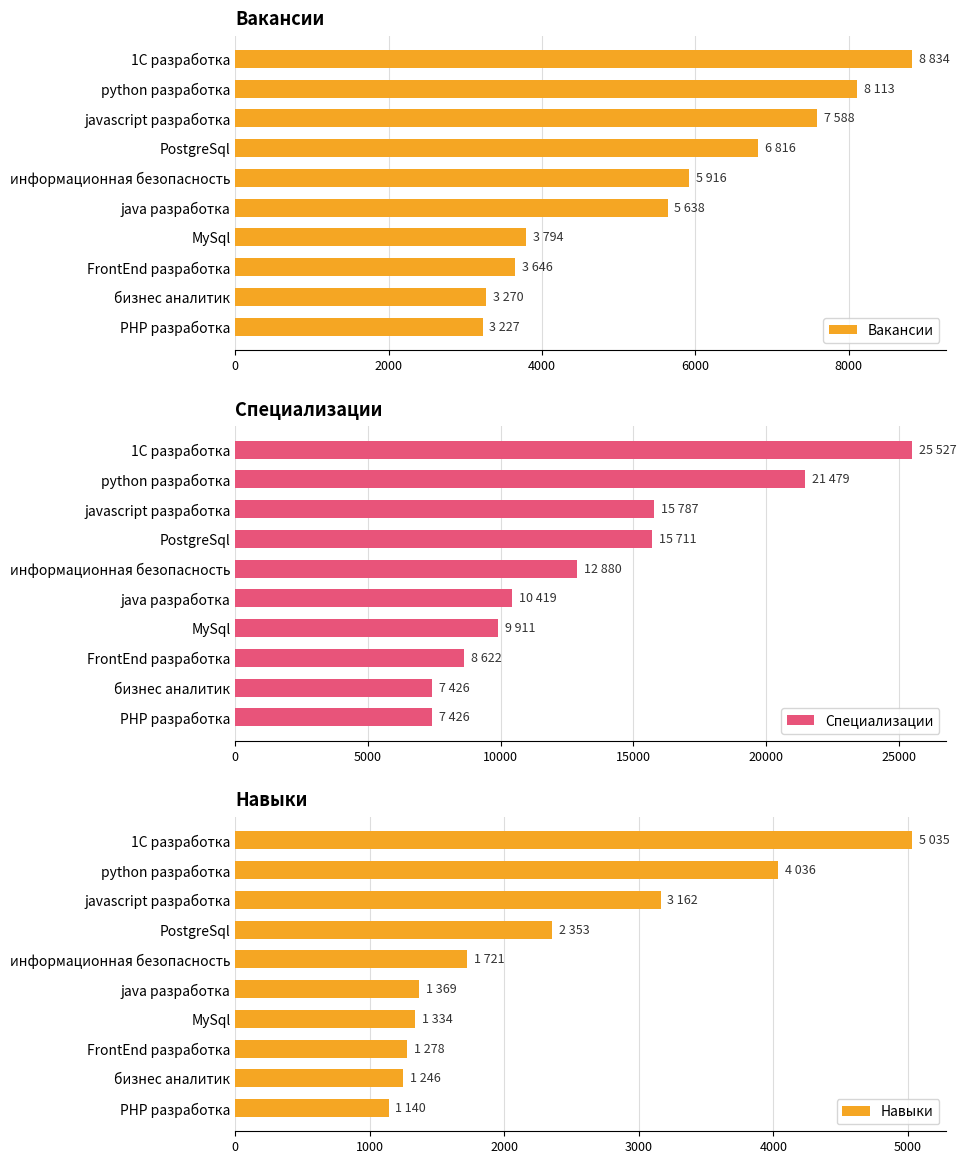

What is the sum of the Вакансии values at PostgreSql and java разработка?

12454